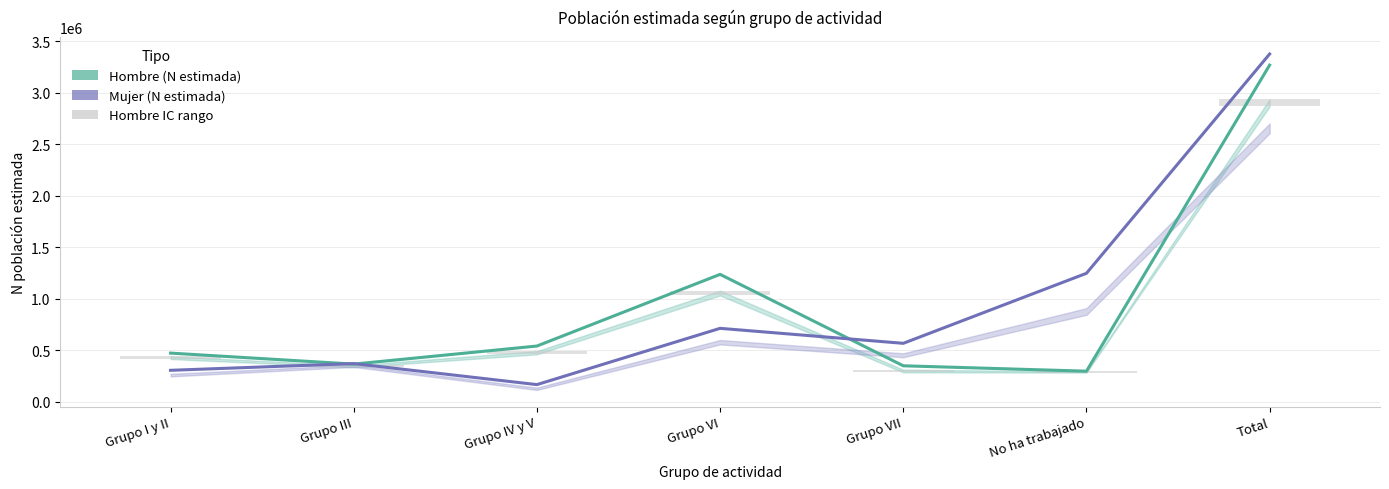

At which category is the sum across all series the highest?

Total